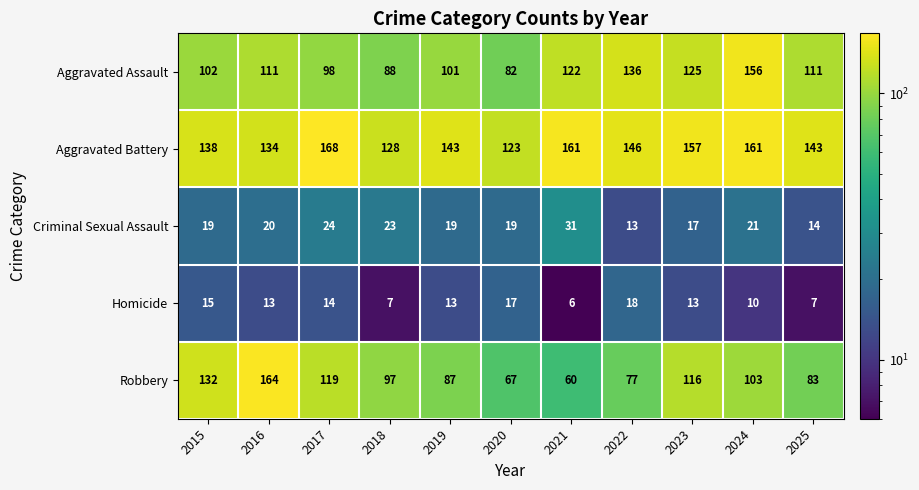

What value does the Aggravated Battery series have at 2015?

138